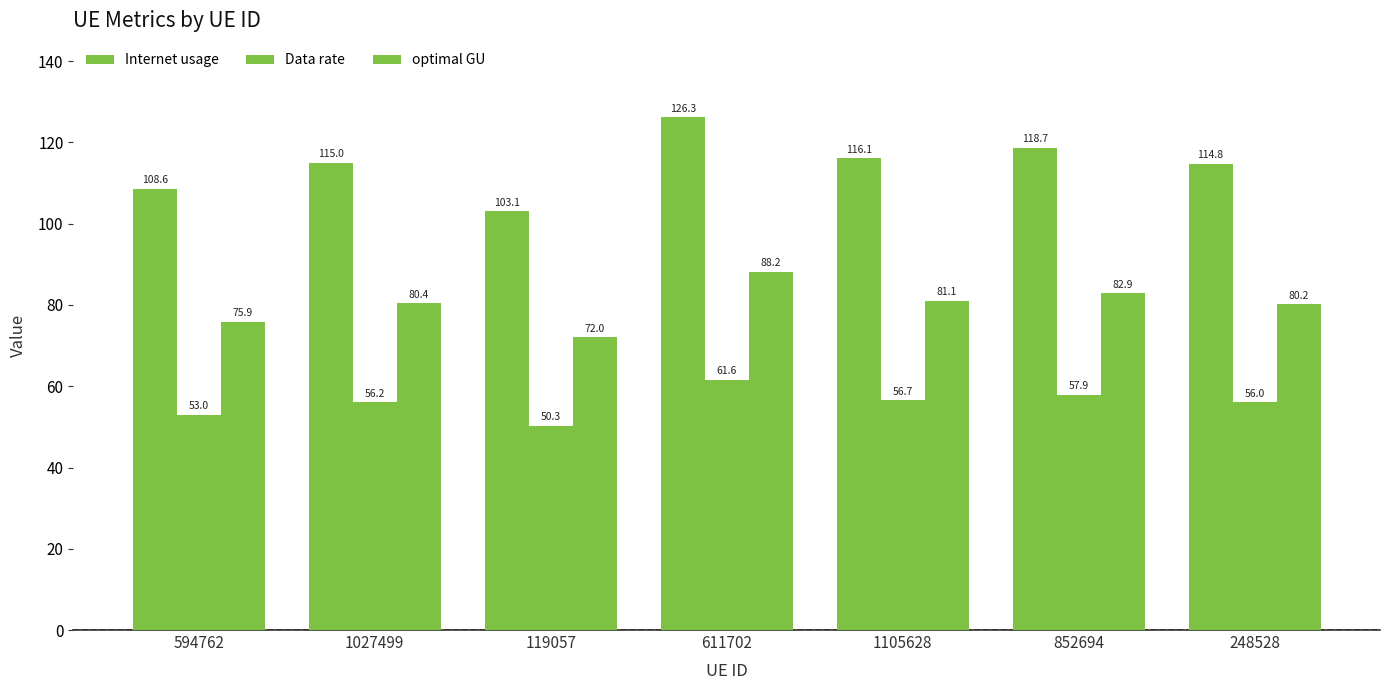

Reading left to right, what are all the values shown in this chart?

Internet usage: 594762=108.6	1027499=115.0	119057=103.1	611702=126.3	1105628=116.1	852694=118.7	248528=114.8
Data rate: 594762=53.0	1027499=56.2	119057=50.3	611702=61.6	1105628=56.7	852694=57.9	248528=56.0
optimal GU: 594762=75.9	1027499=80.4	119057=72.0	611702=88.2	1105628=81.1	852694=82.9	248528=80.2